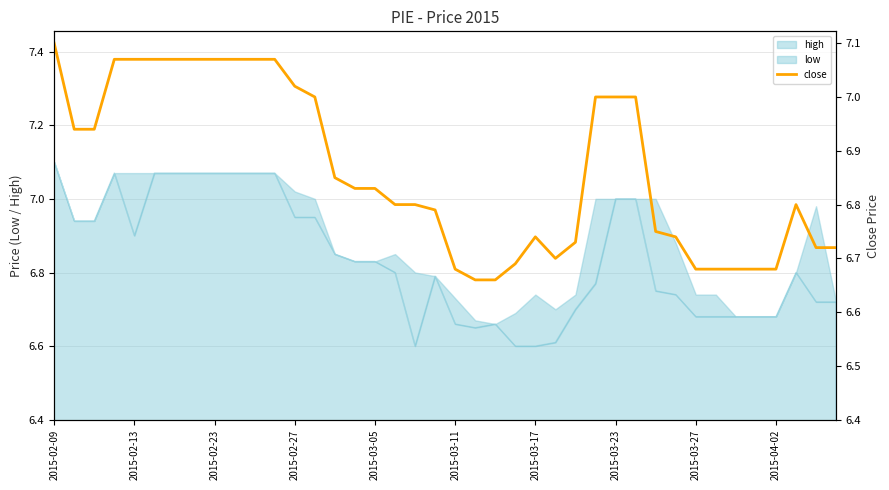

What is the minimum value for low?

6.6